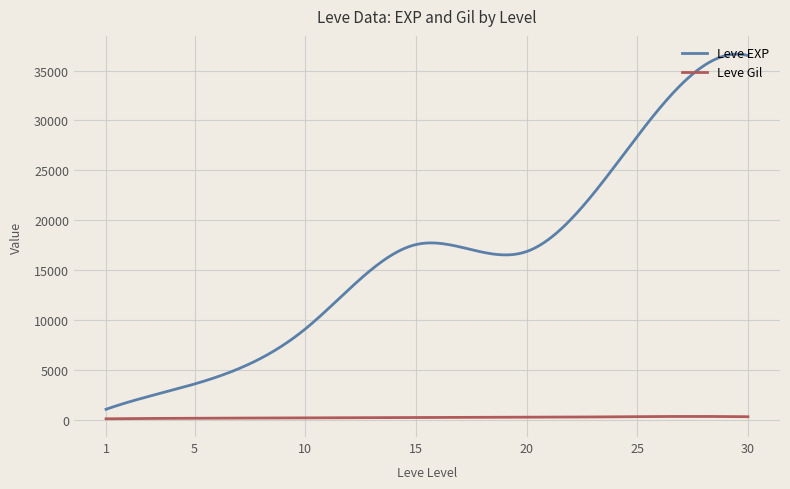

What is the difference between the maximum and minimum values in the Leve EXP series?

35574.5